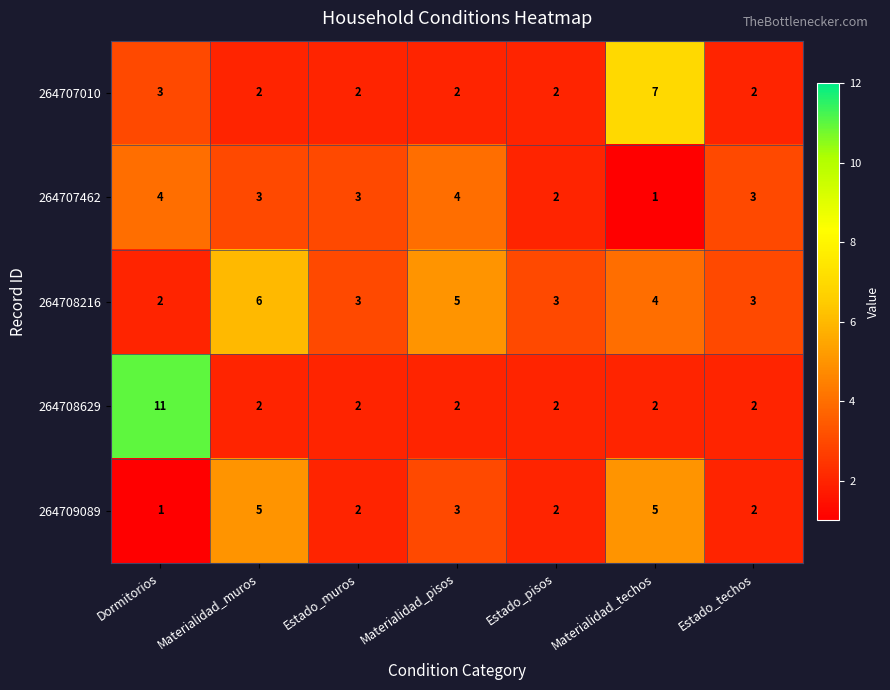

What is the total value across all series at Materialidad_techos?

19